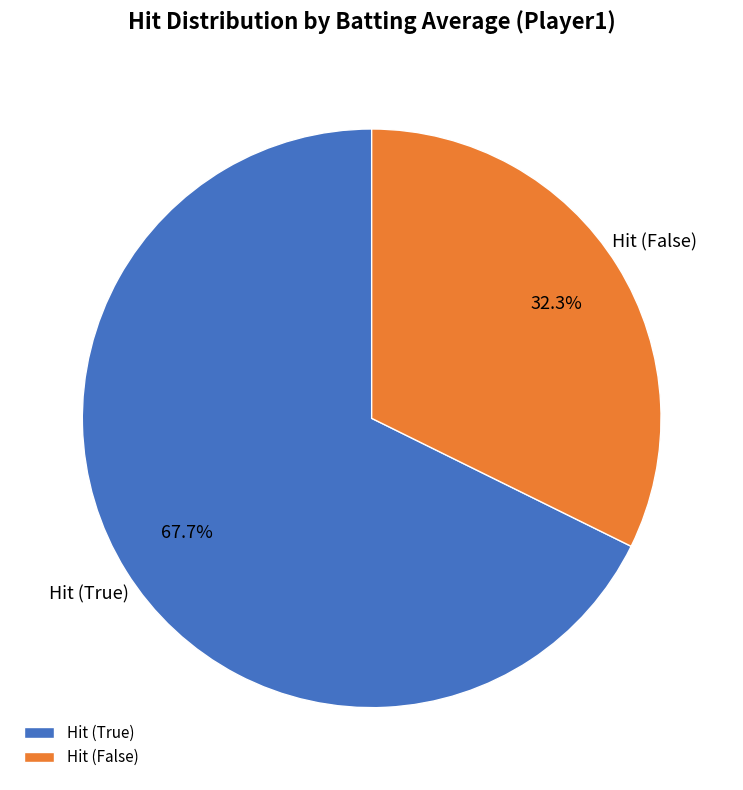

To the nearest percent, what is the average slice percentage?

50%